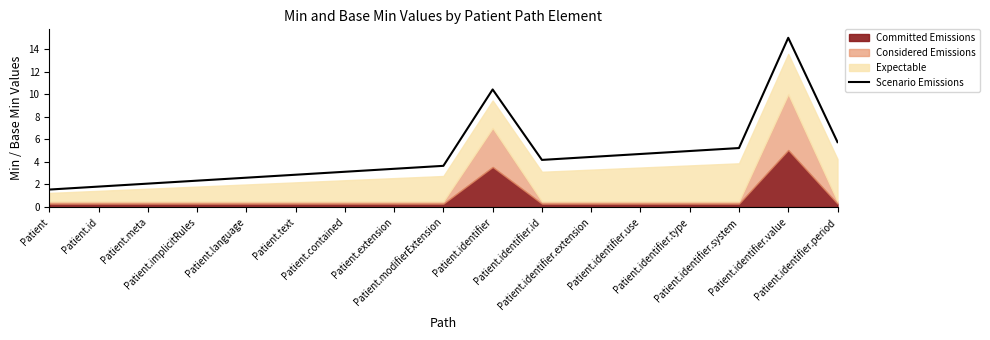

Which has a higher value, Patient.implicitRules or Patient.identifier.type?

Patient.identifier.type